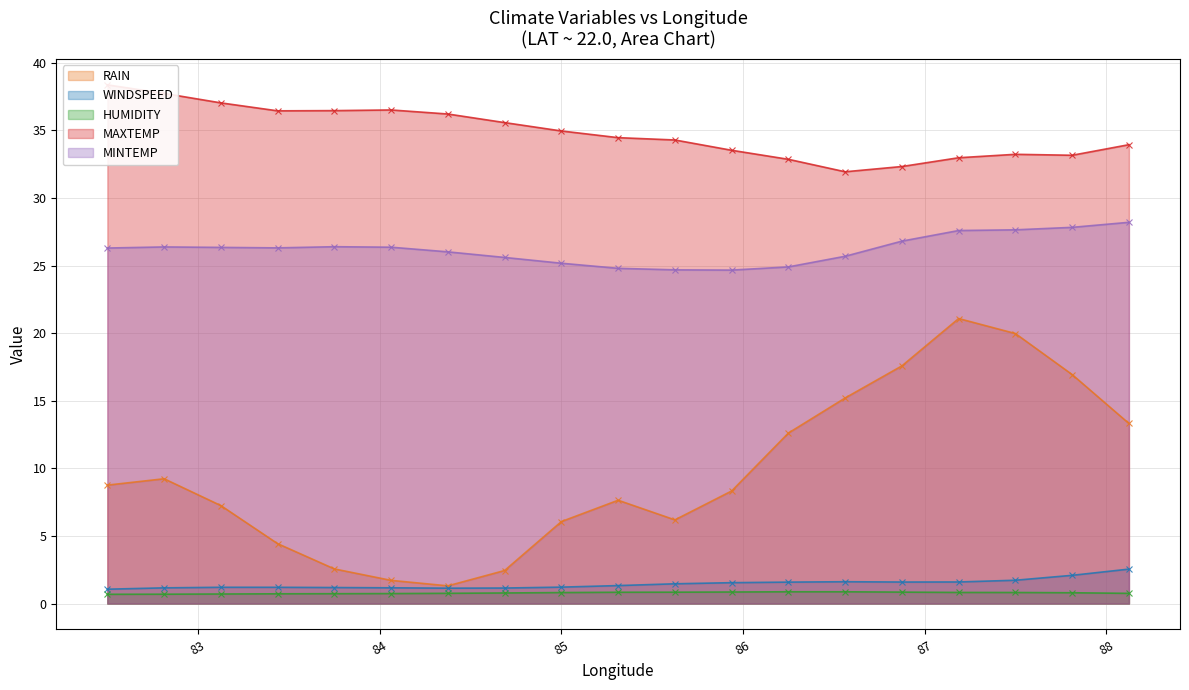

How many categories are shown in the chart?

19